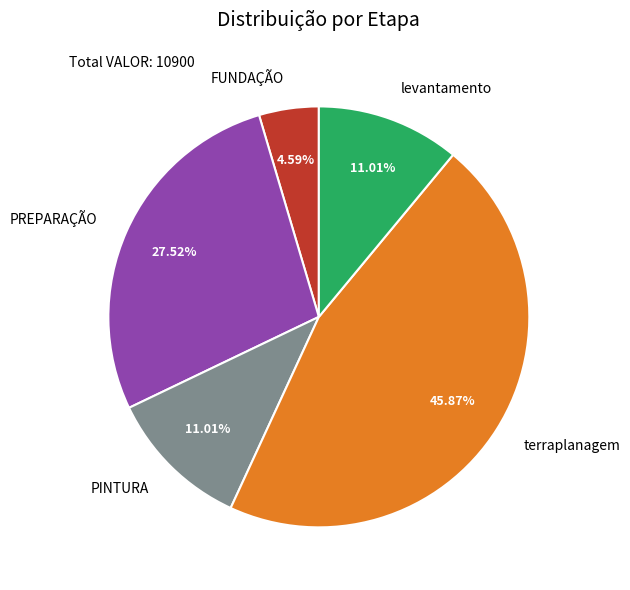

To the nearest percent, what is the combined percentage of PINTURA and levantamento?

22%